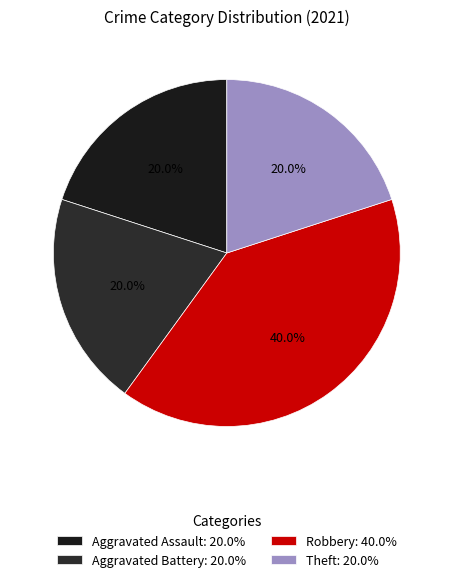

How many slices are in this pie chart?

4